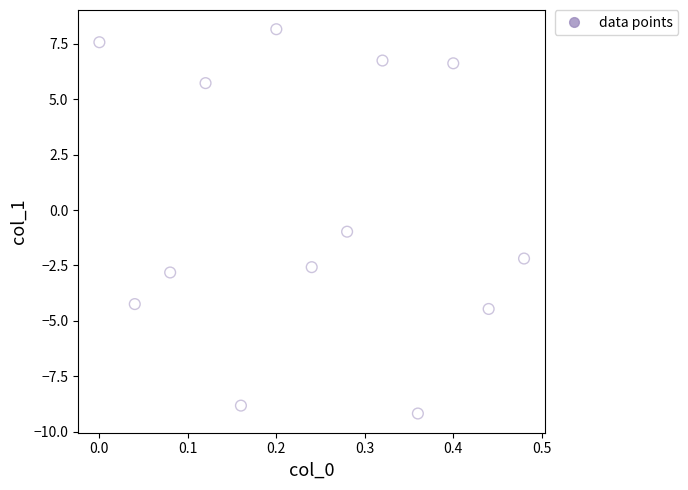

What Y value in the scatter plot is closest to 0?

-1.0